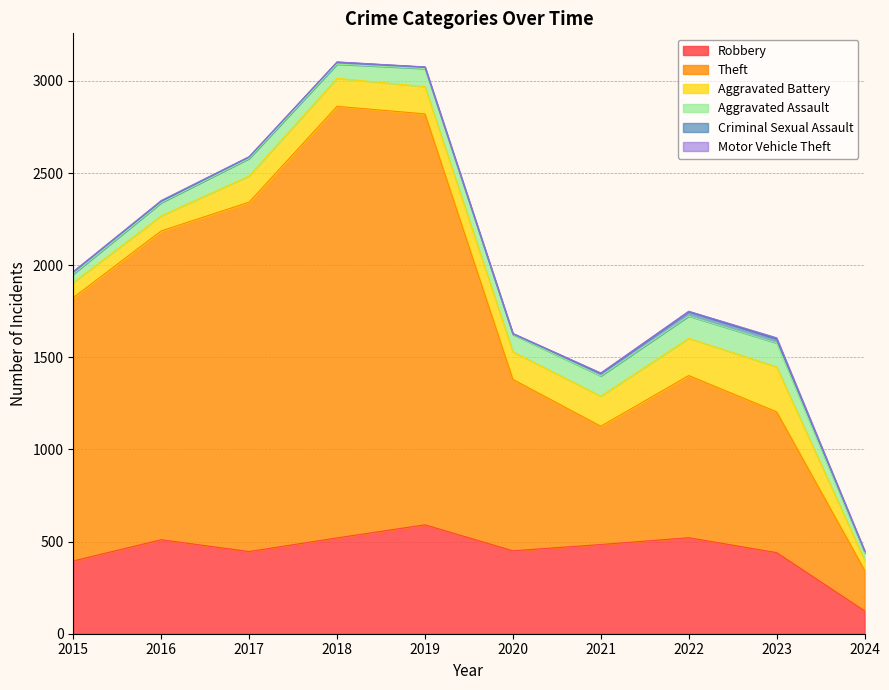

What is the value of the Robbery point at the 6th from the left?

450